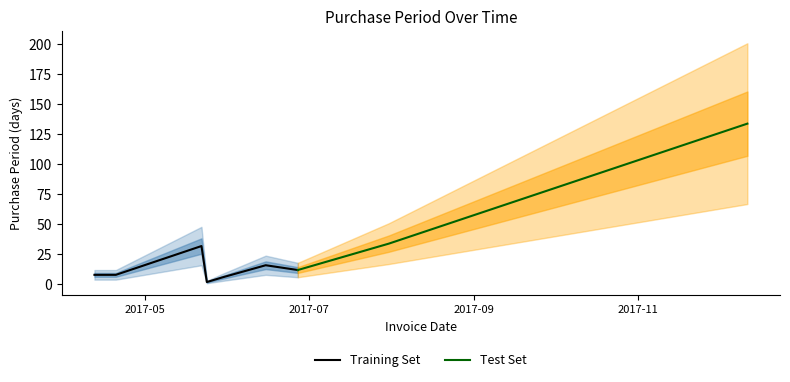

Count the number of values greater than 12.

4